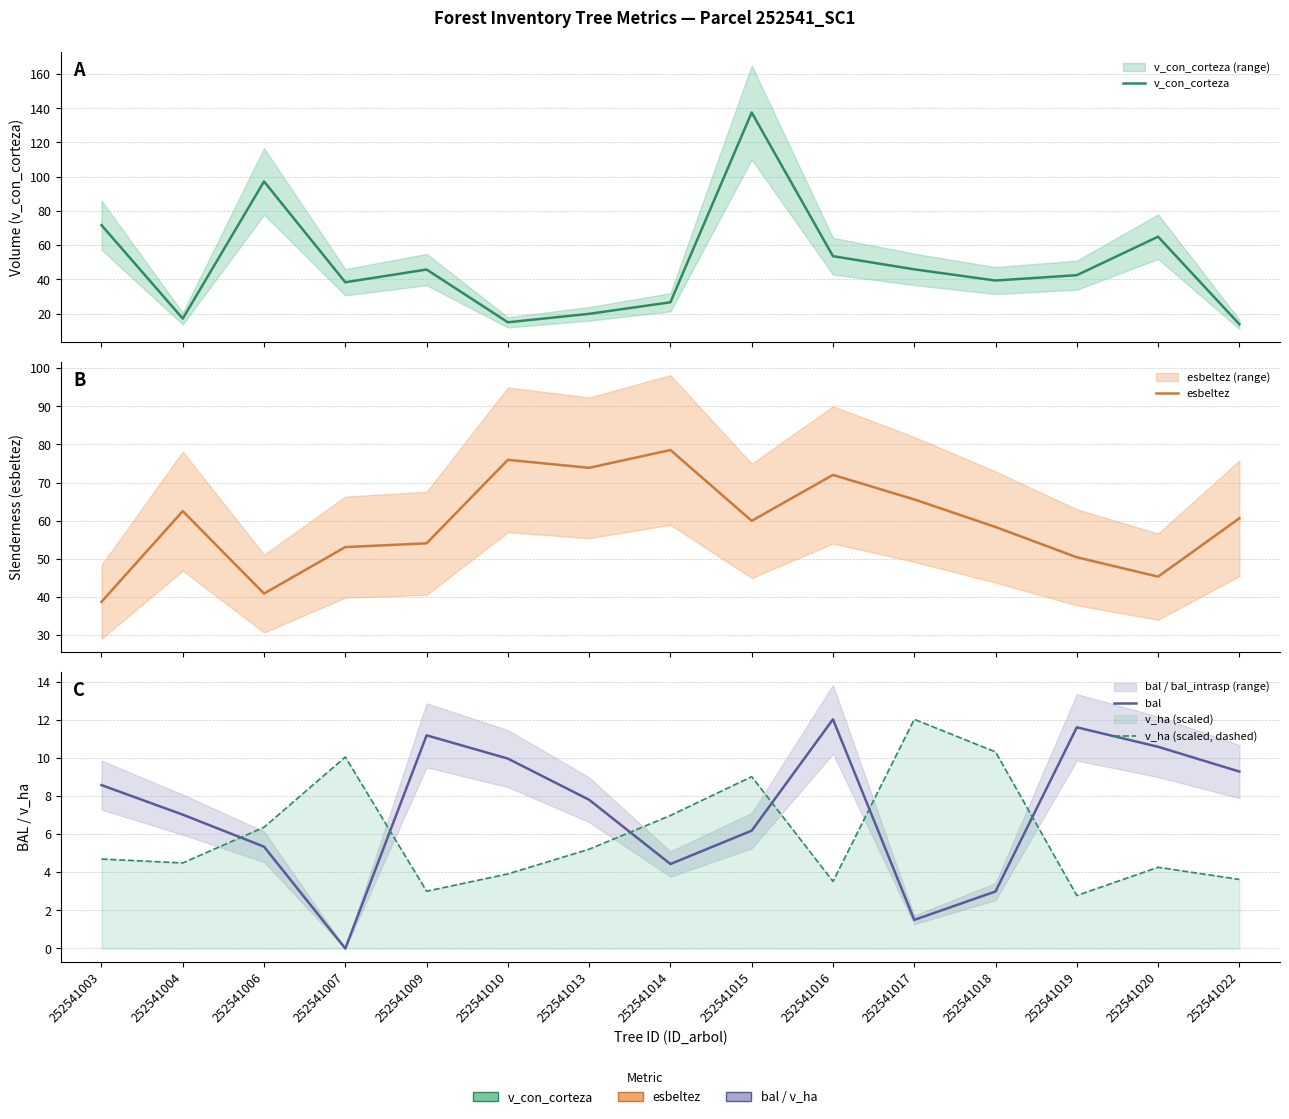

What is the total value across all series at 252541004?

91.1